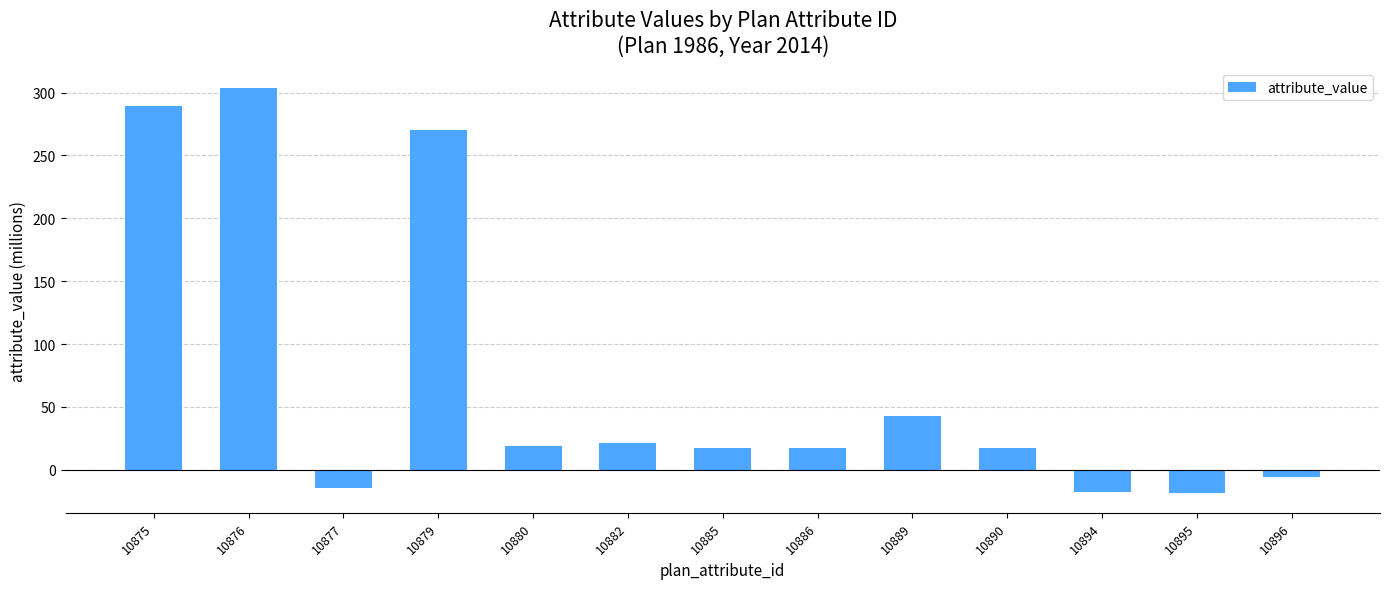

How many categories are shown in the chart?

13